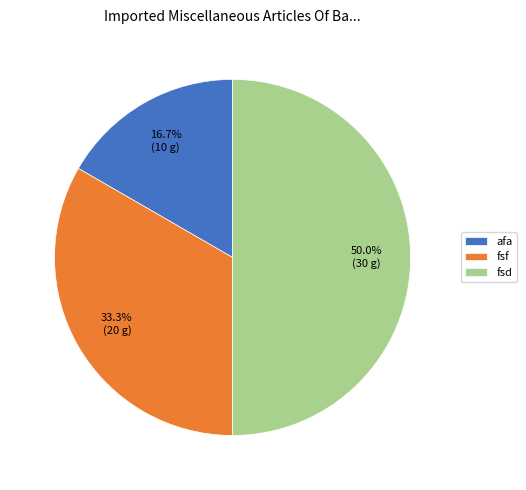

To the nearest percent, what is the average slice percentage?

33%